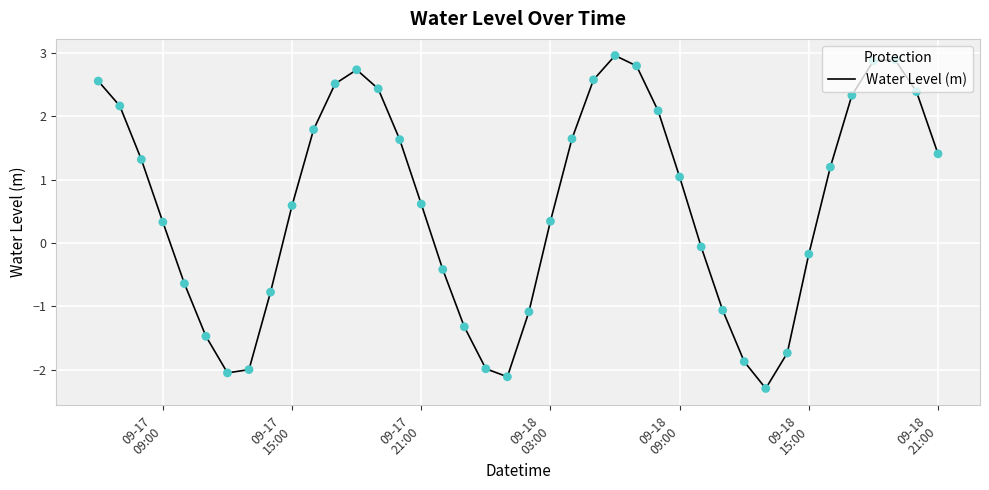

What is the difference between the maximum and minimum values?

5.3